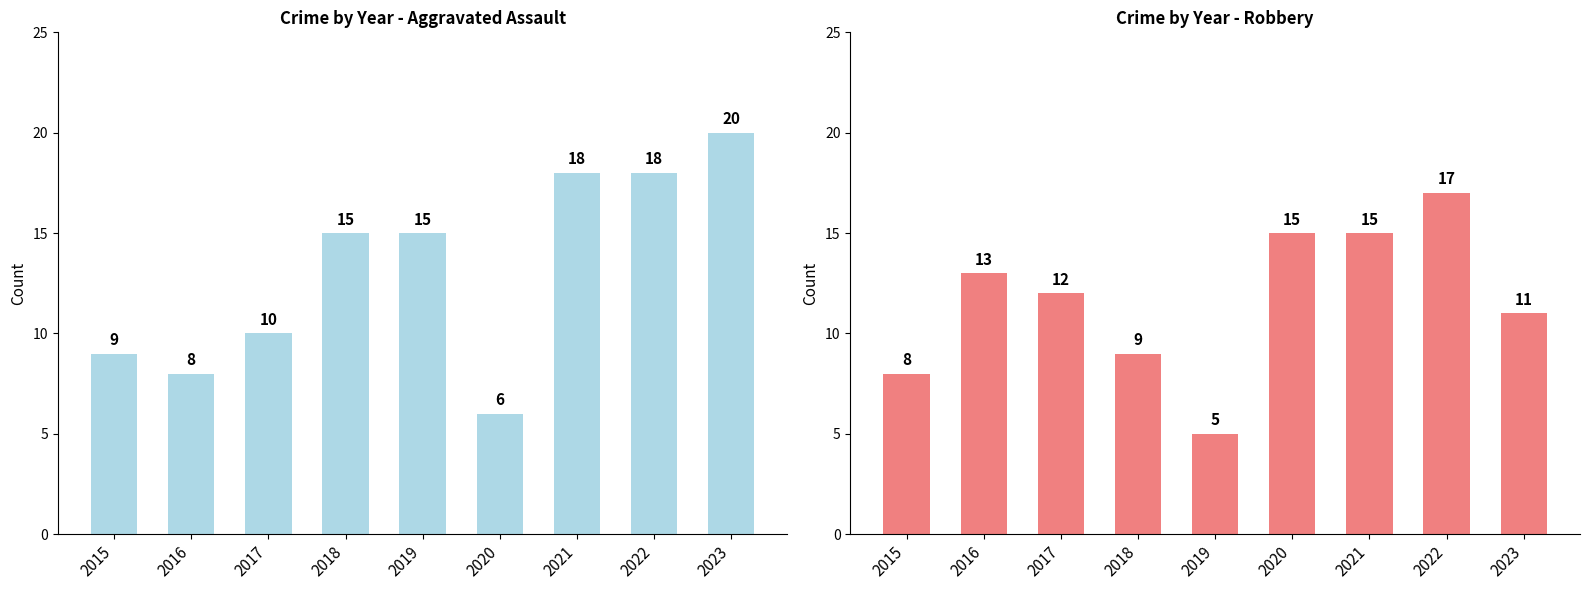

Reading left to right, transcribe all the data shown in this chart.

Aggravated Assault: 2015=9	2016=8	2017=10	2018=15	2019=15	2020=6	2021=18	2022=18	2023=20
Robbery: 2015=8	2016=13	2017=12	2018=9	2019=5	2020=15	2021=15	2022=17	2023=11